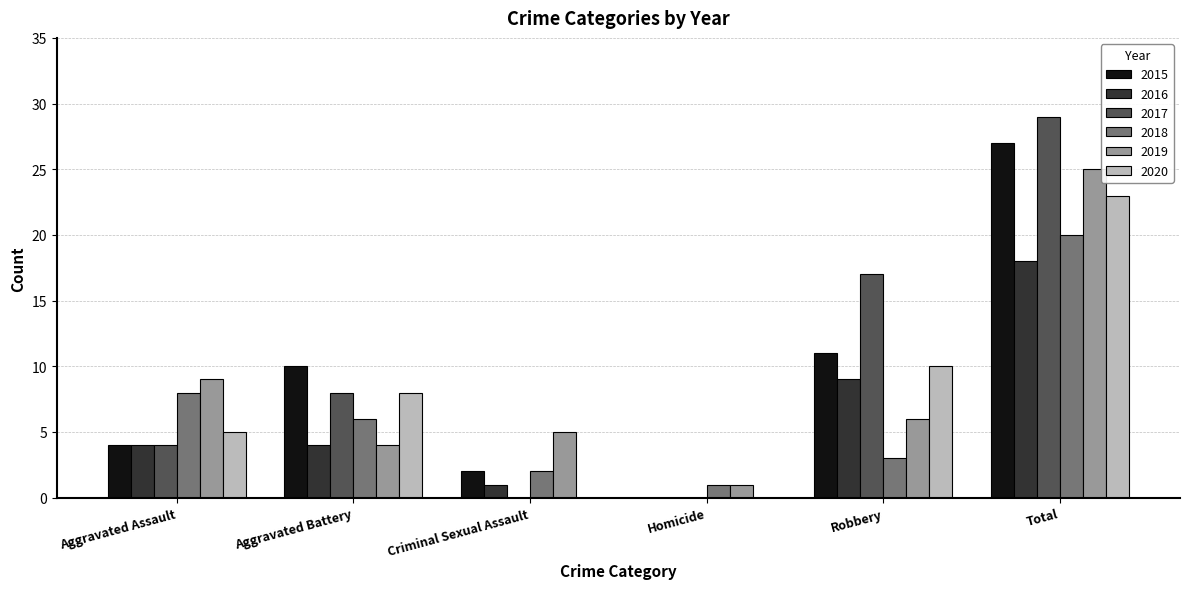

How many categories are shown in the chart?

6